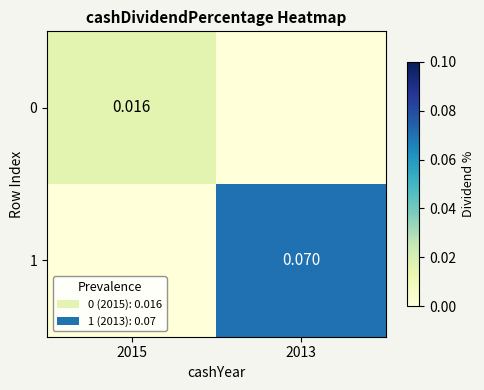

Is the value of 0 at 2015 greater than the value of 1 at 2013?

No